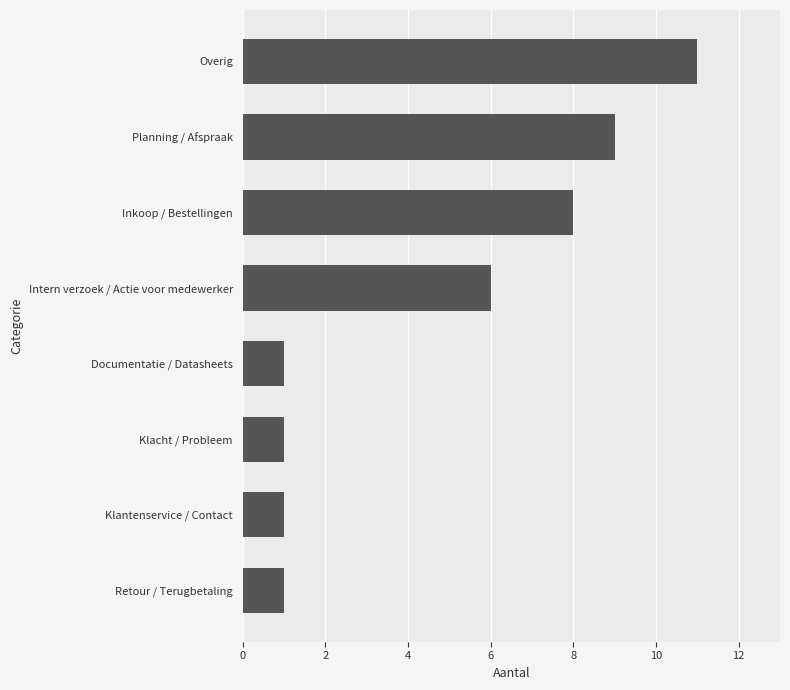

What is the change in value from Overig to Retour / Terugbetaling?

-10